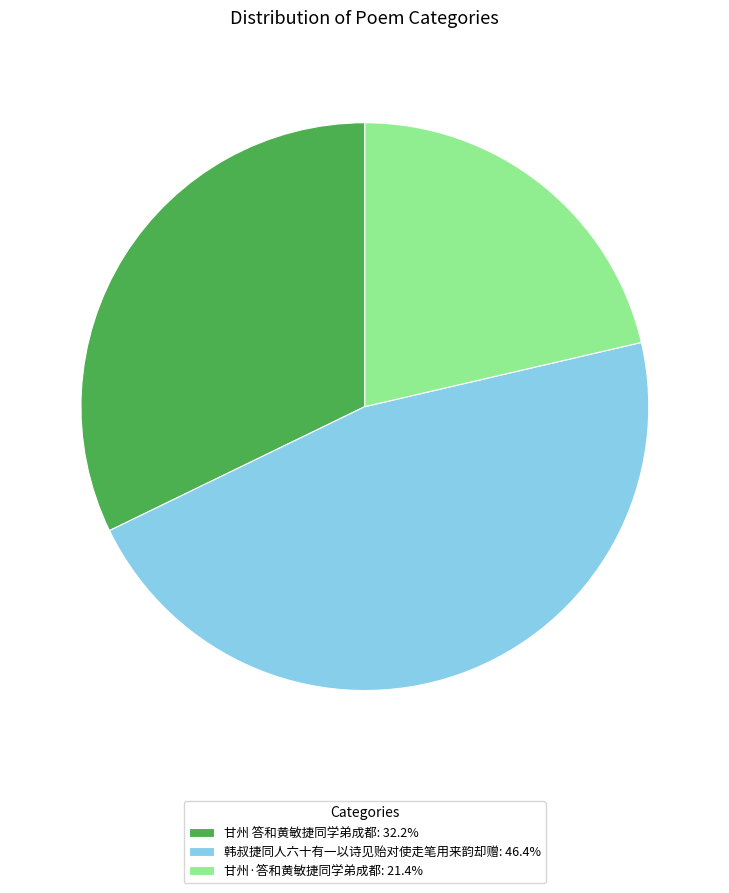

Which category has the smallest portion of the pie?

甘州·答和黄敏捷同学弟成都